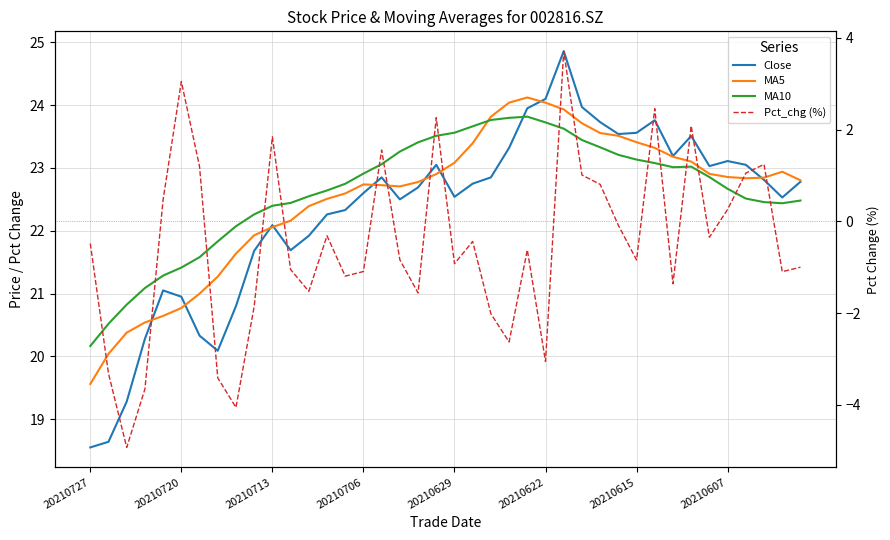

How many lines are shown in the chart?

4